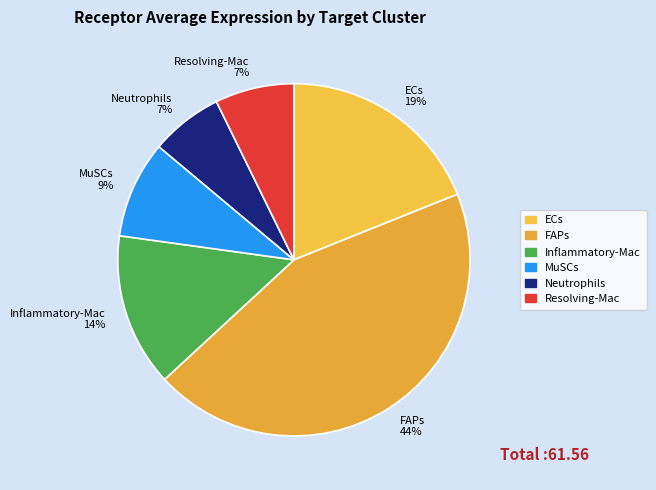

Count the number of slices in the pie.

6